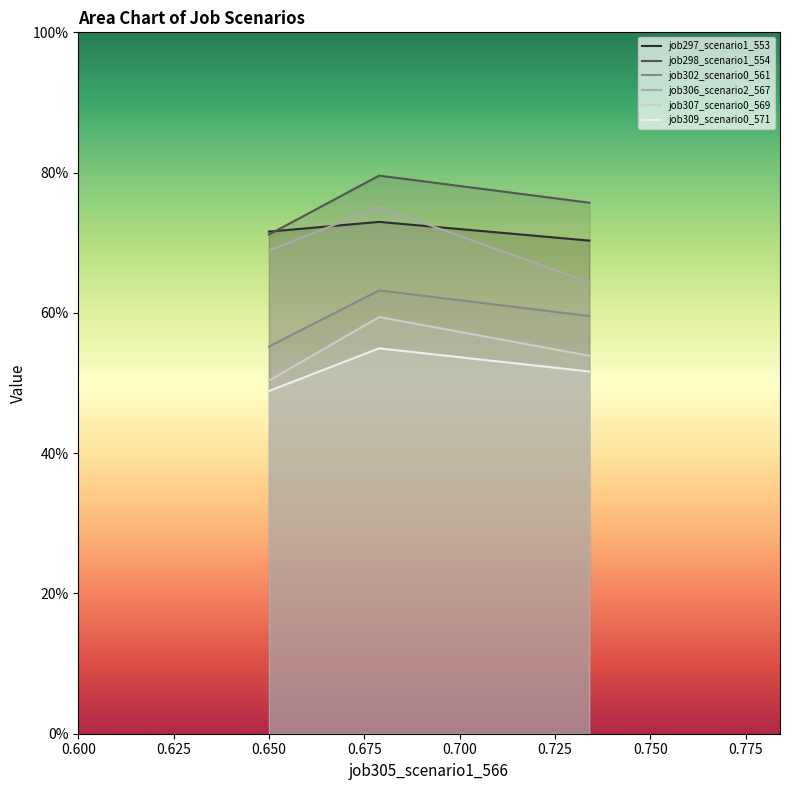

Reading right to left, what are all the values shown in this chart?

job297_scenario1_553: 0.7	0.7	0.7
job298_scenario1_554: 0.8	0.8	0.7
job302_scenario0_561: 0.6	0.6	0.6
job306_scenario2_567: 0.6	0.8	0.7
job307_scenario0_569: 0.5	0.6	0.5
job309_scenario0_571: 0.5	0.5	0.5